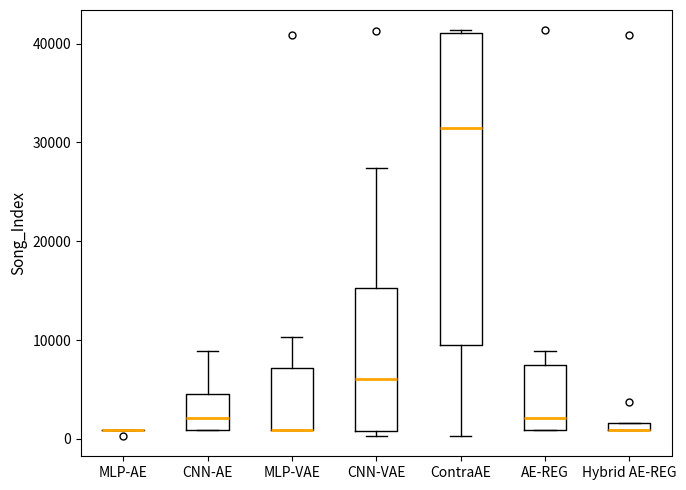

Comparing the boxes themselves (not the whiskers), which one is the tallest?

ContraAE